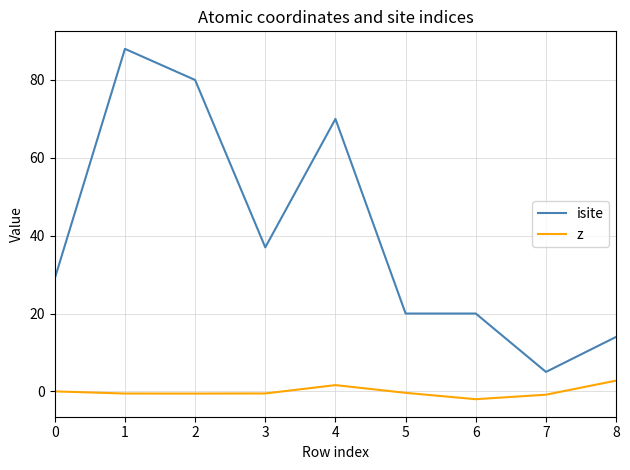

Rank the series by their average value, from highest to lowest.

isite, z